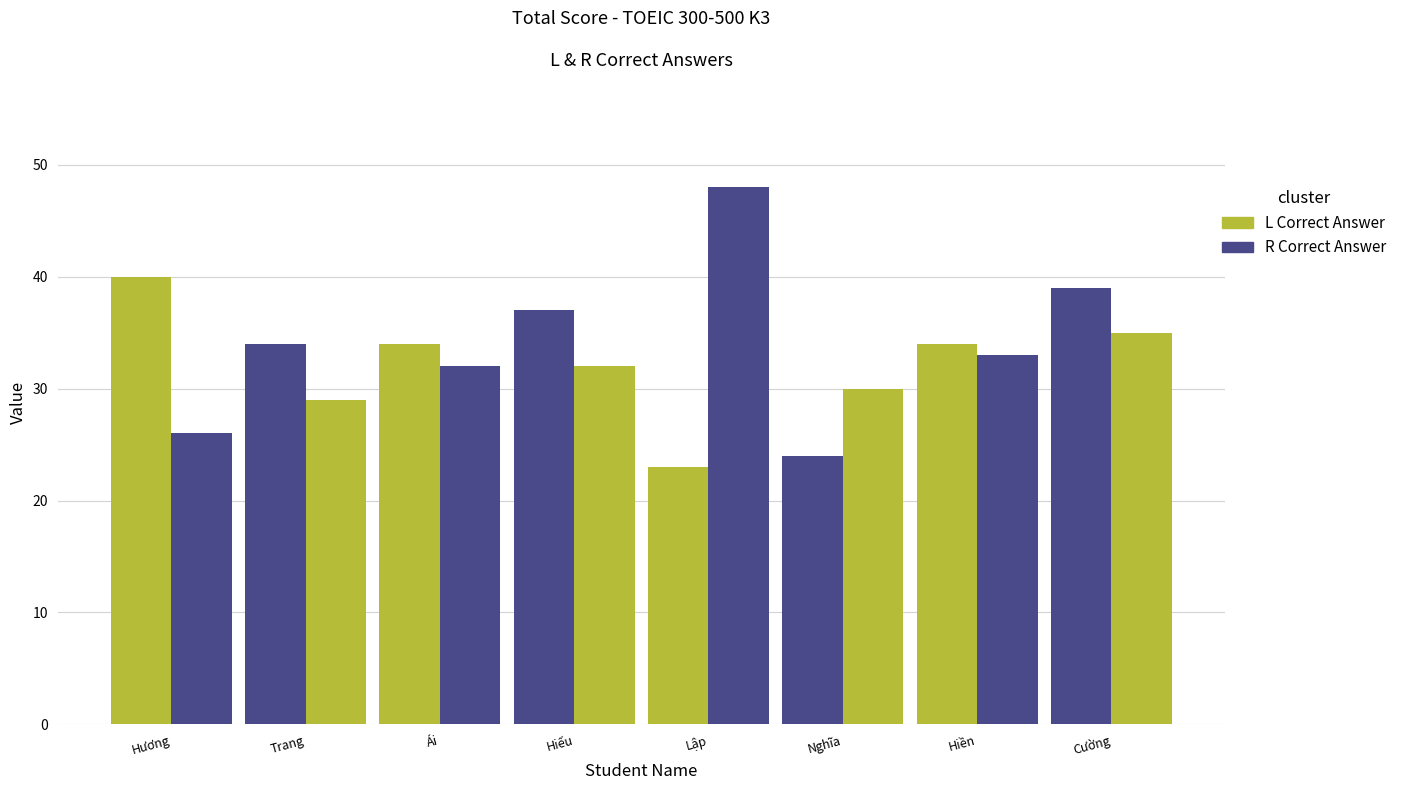

How many data points does each series have?

8